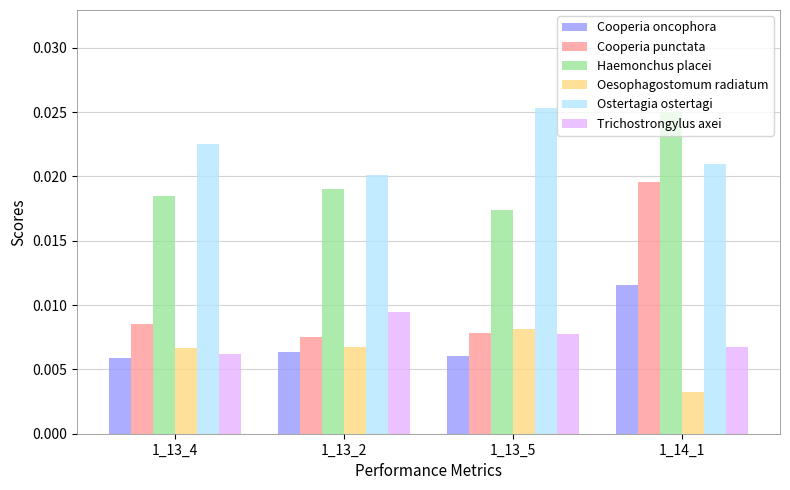

Are the bars horizontal?

No